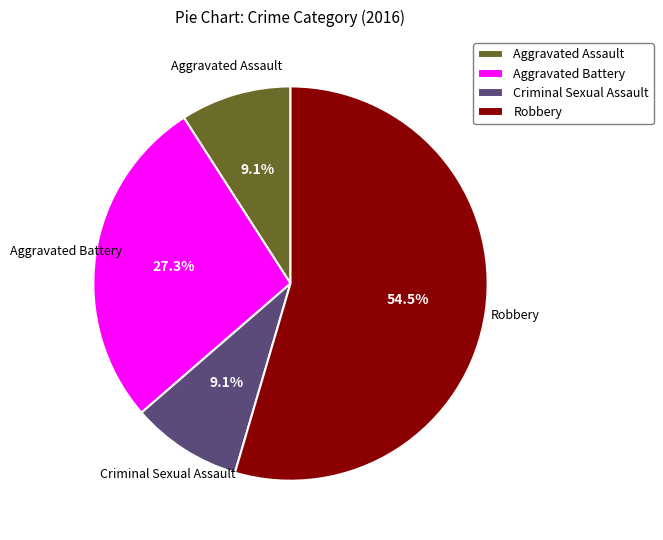

Which category accounts for the majority?

Robbery